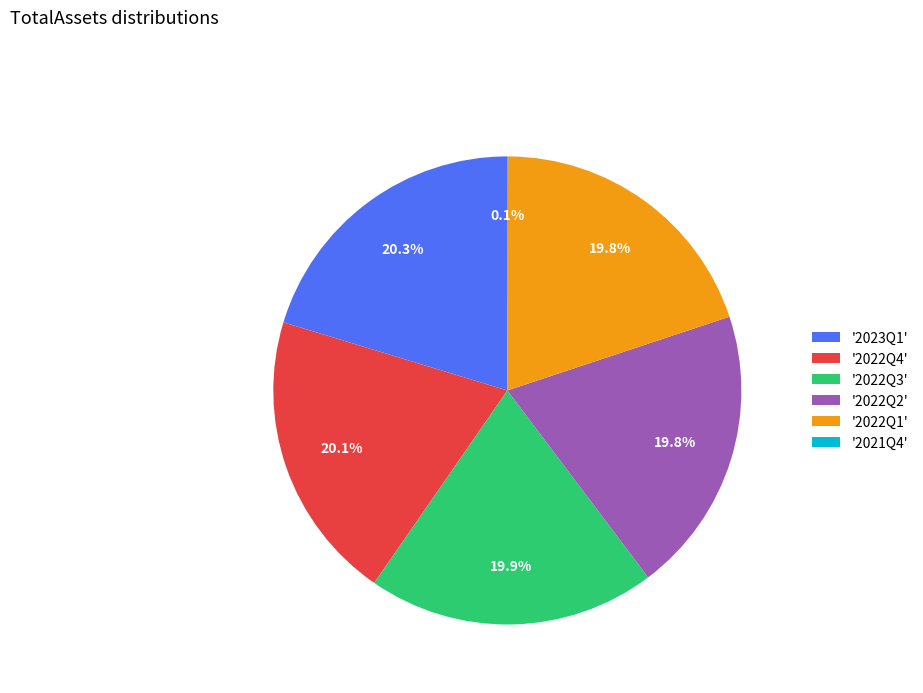

Does '2022Q1' represent more than half of the total?

No